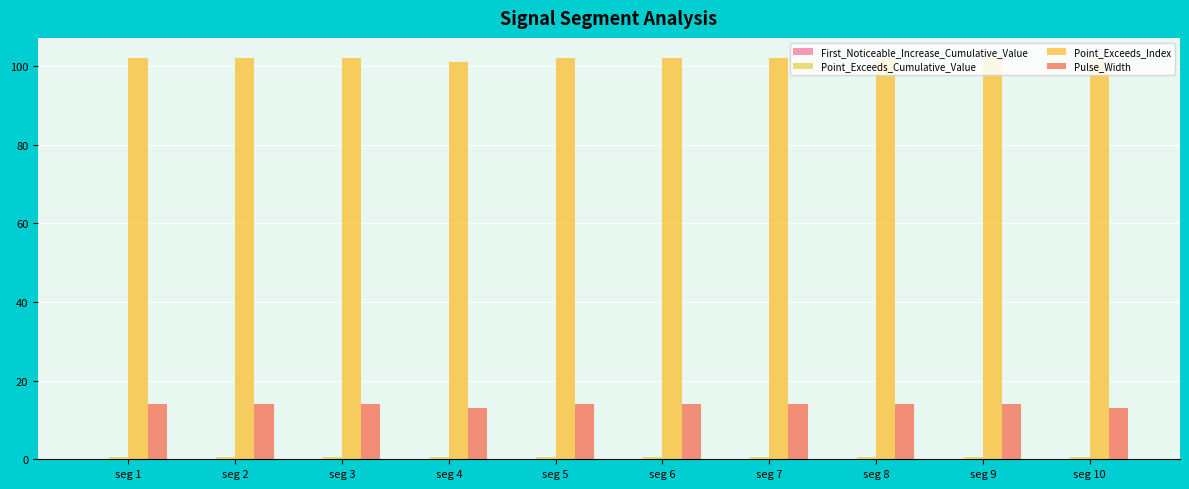

Are the bars grouped side by side (vs. stacked)?

Yes